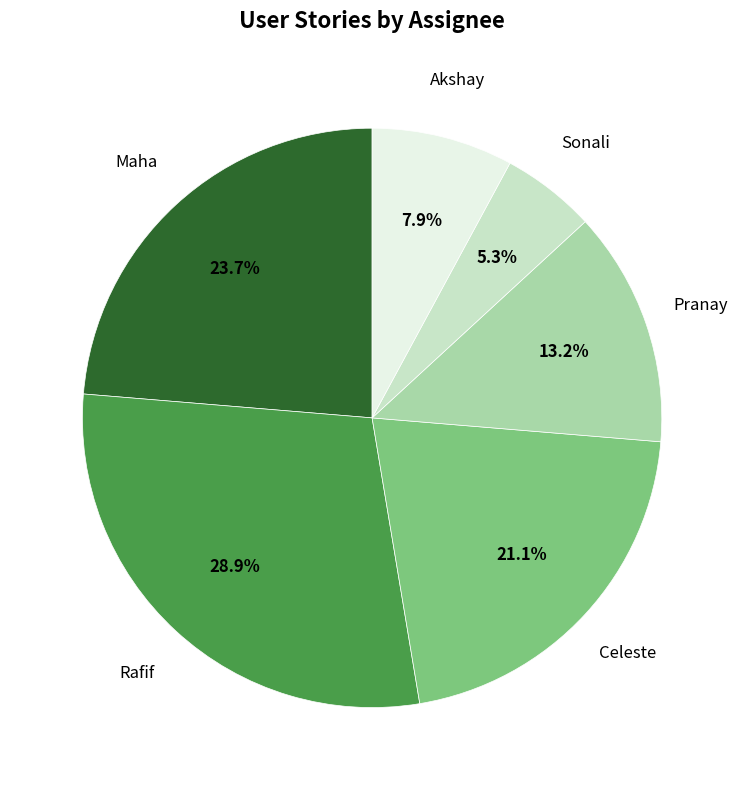

Does any single category account for the majority?

No